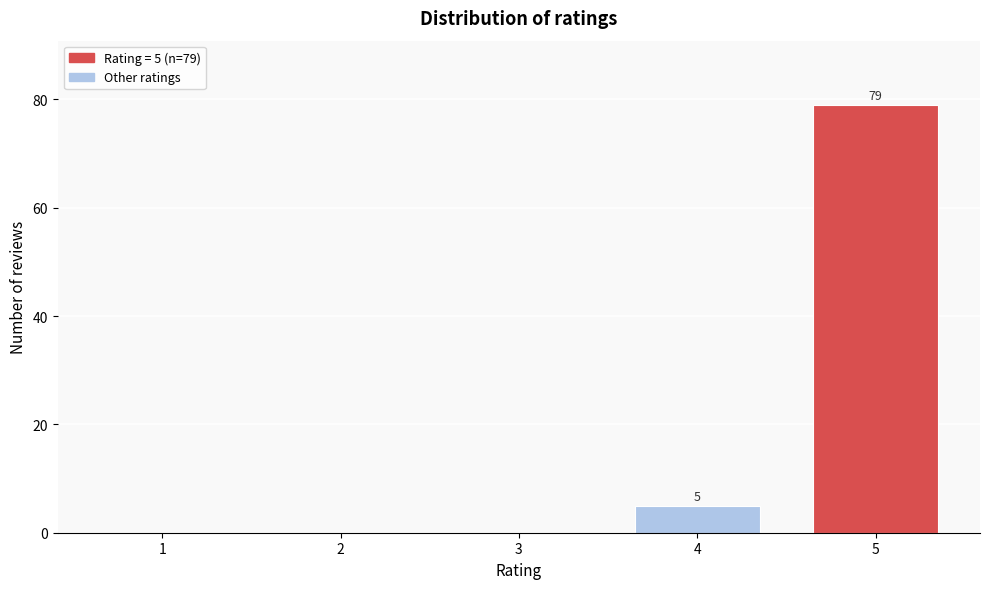

Reading left to right, what are all the values shown in this chart?

1=0	2=0	3=0	4=5	5=79